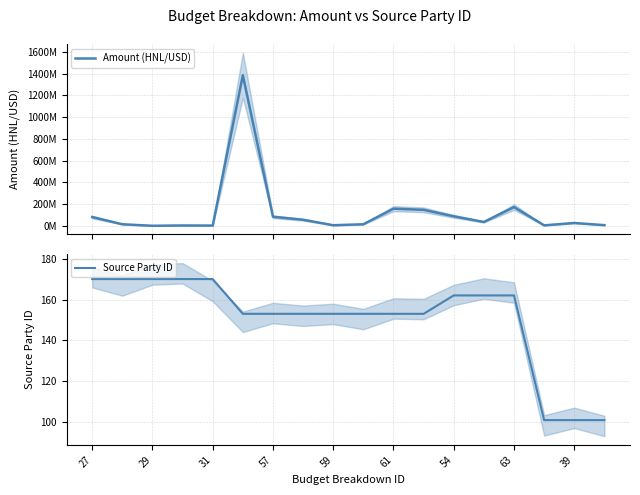

How many values in the Source Party ID series are below 153?

3